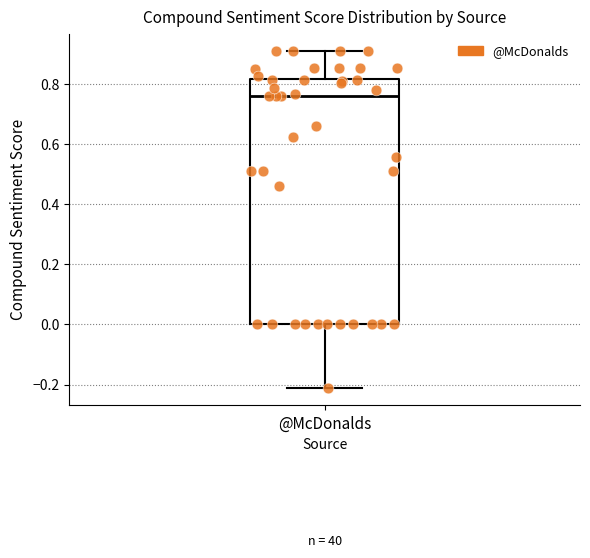

Read this box plot against the y-axis: the position of the median line, the range covered by the box, and the ends of both whiskers. The values are not printed on the chart, so give them approximately, as read against the axis.

median 0.76, box 0.00 to 0.82, whiskers -0.22 to 0.90